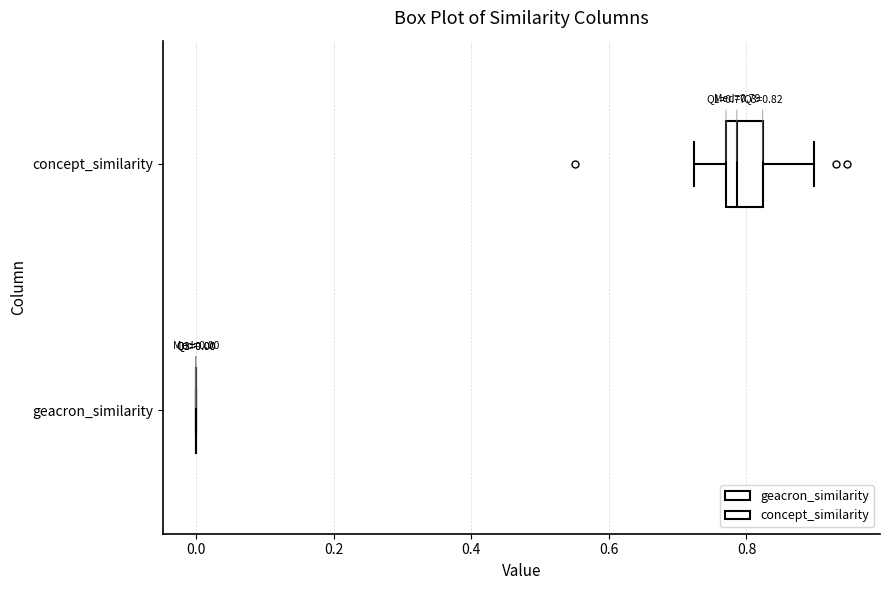

Comparing the boxes themselves (not the whiskers), which one is the widest?

concept_similarity